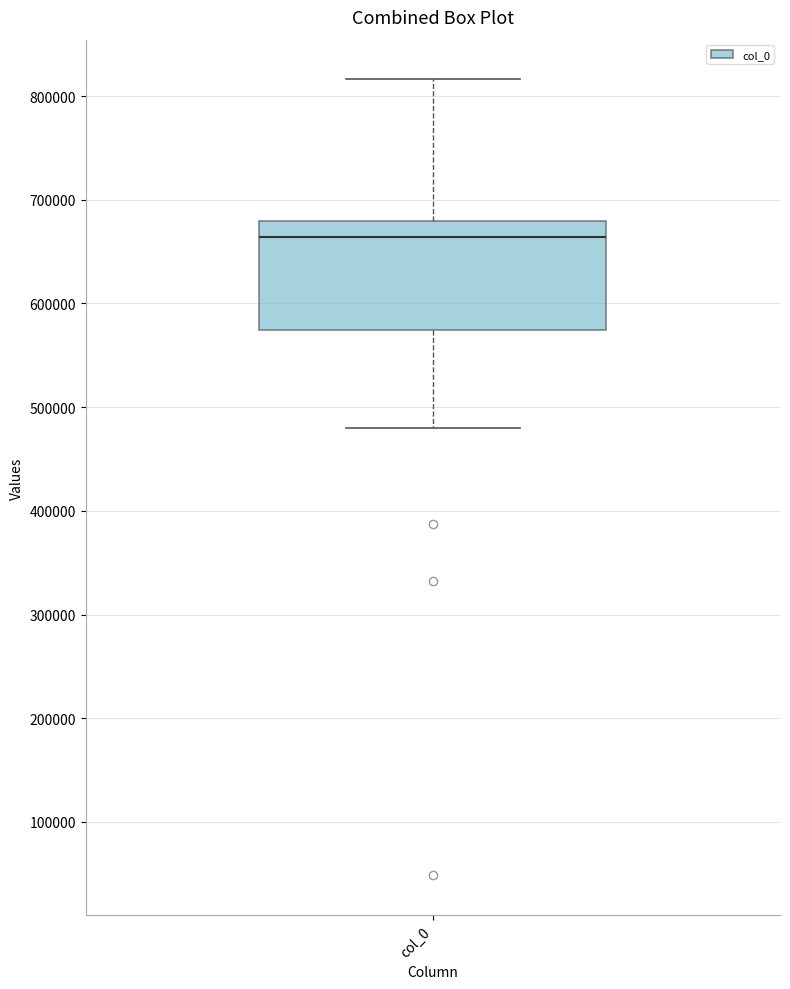

Where does the lower whisker of the box for col_0 end on the y-axis? The values are not printed on the chart, so give them approximately, as read against the axis.

480000